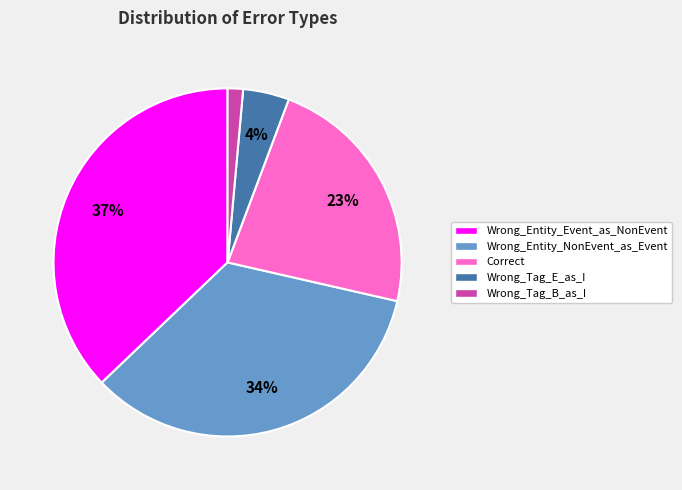

What percentage is the Wrong_Entity_NonEvent_as_Event slice, to the nearest percent?

34%